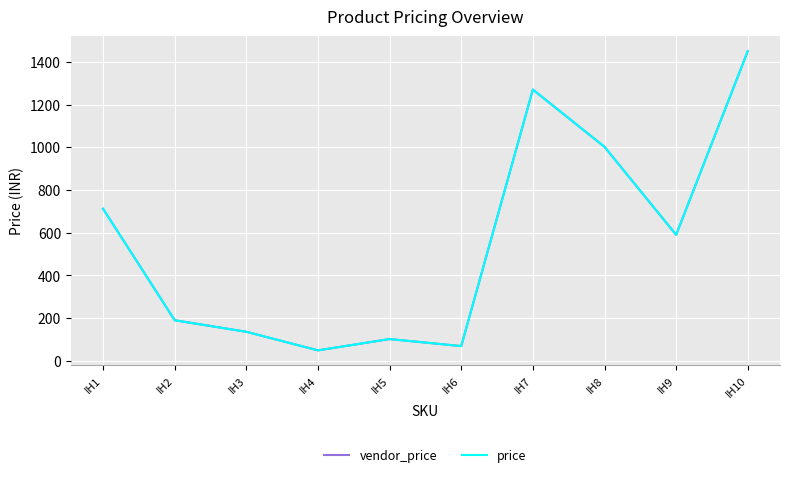

Between IH5 and IH2, which is larger?

IH2